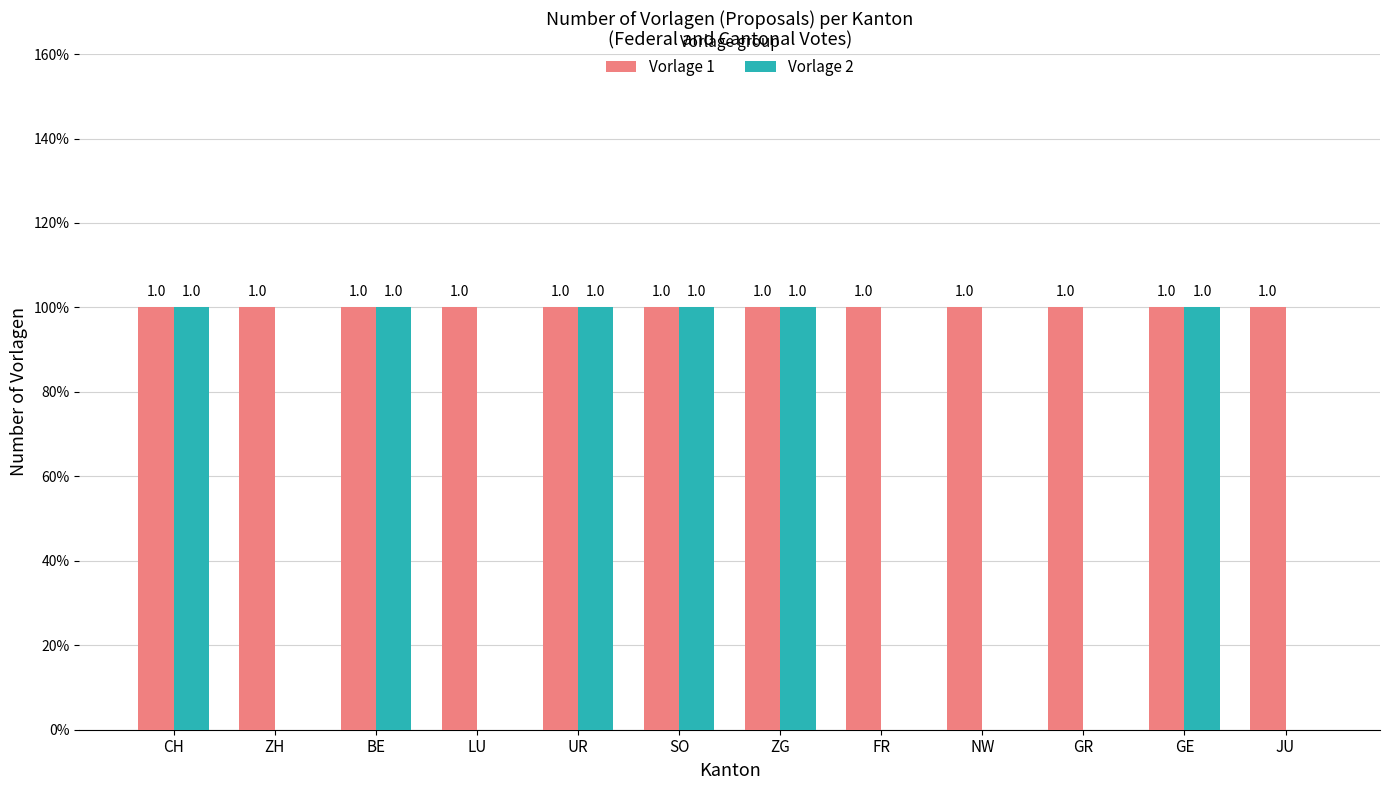

At which category is the sum across all series the highest?

CH